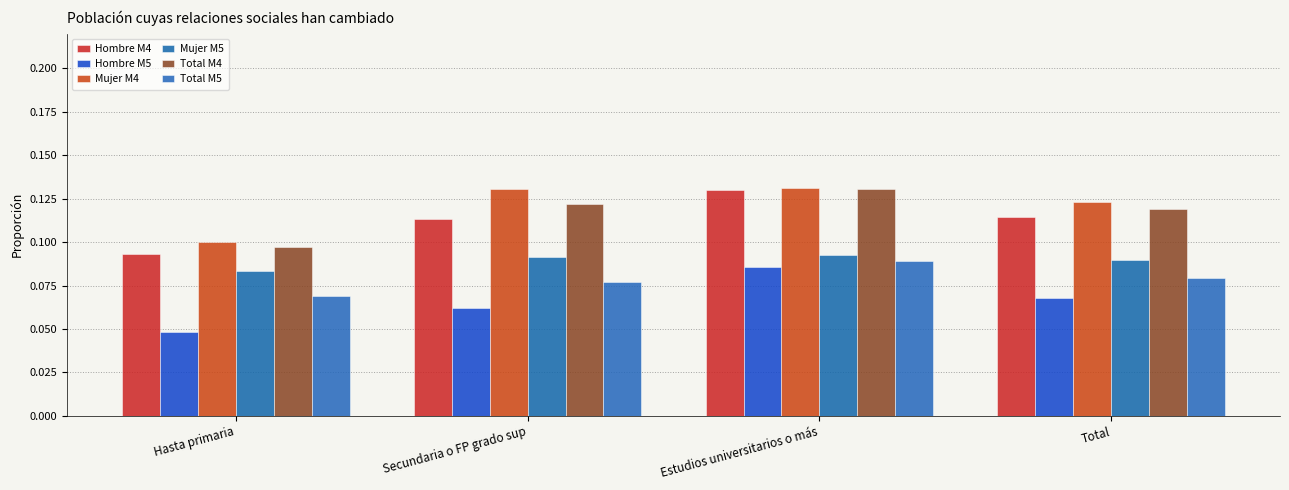

Count the number of data series in this chart.

6